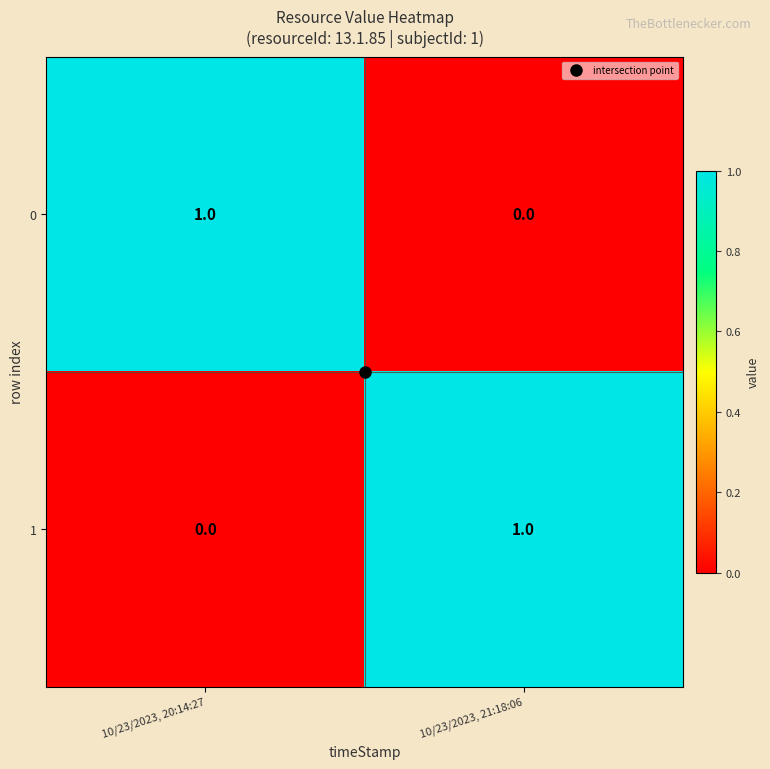

List the labels in order of 1 value, smallest first.

10/23/2023, 20:14:27, 10/23/2023, 21:18:06